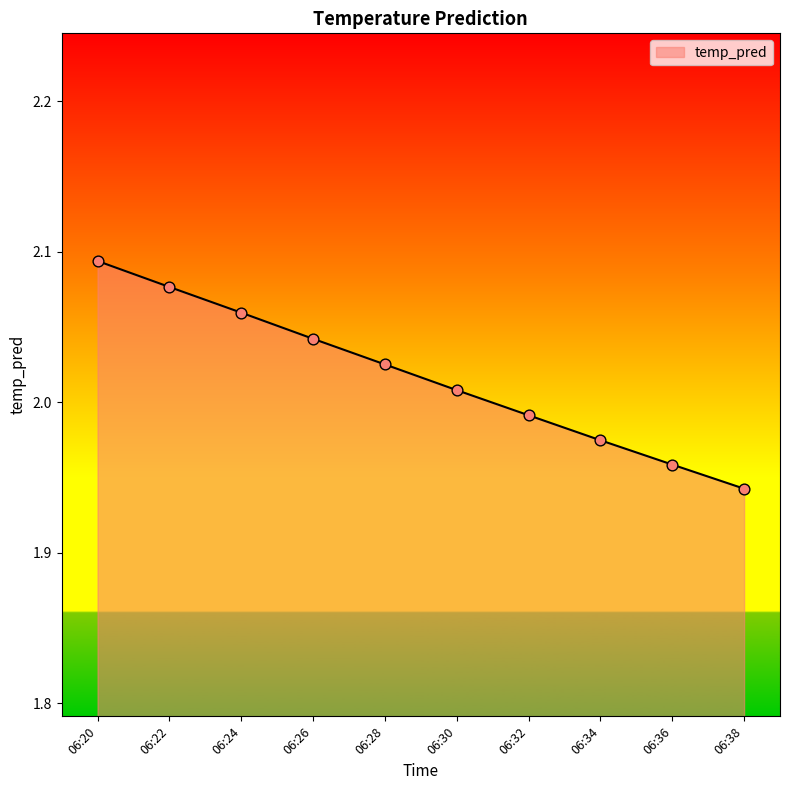

Between 06:30 and 06:22, which is larger?

06:22